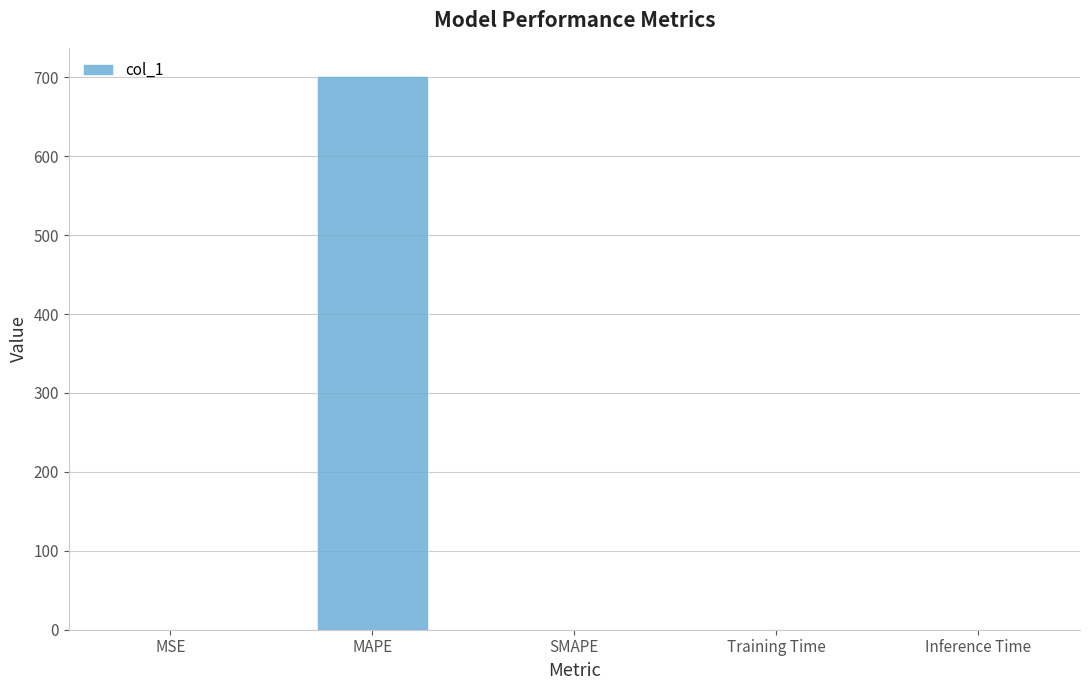

What is the sum of all values?

702.2